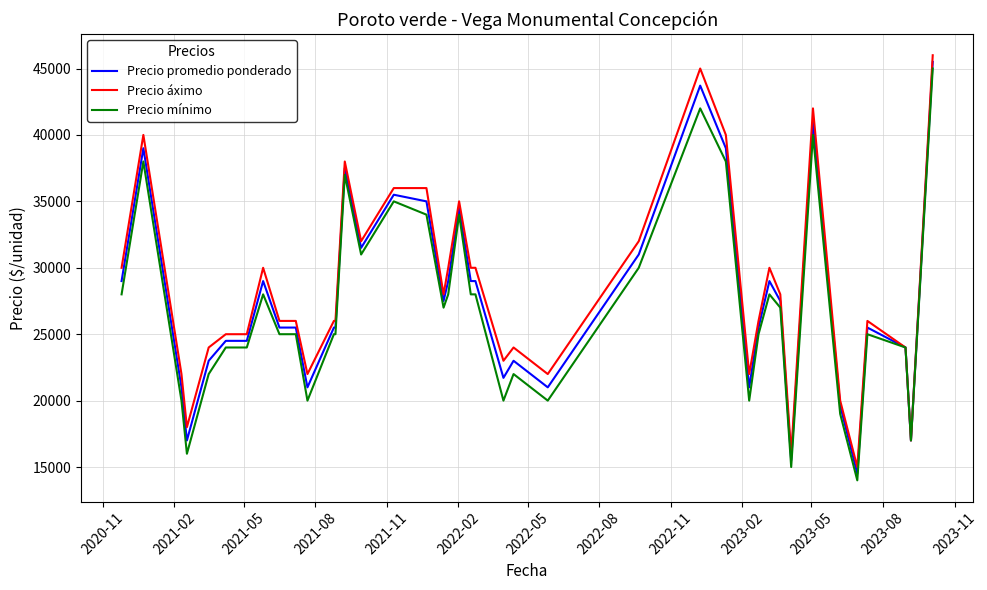

What is the maximum value shown in the chart?

46000